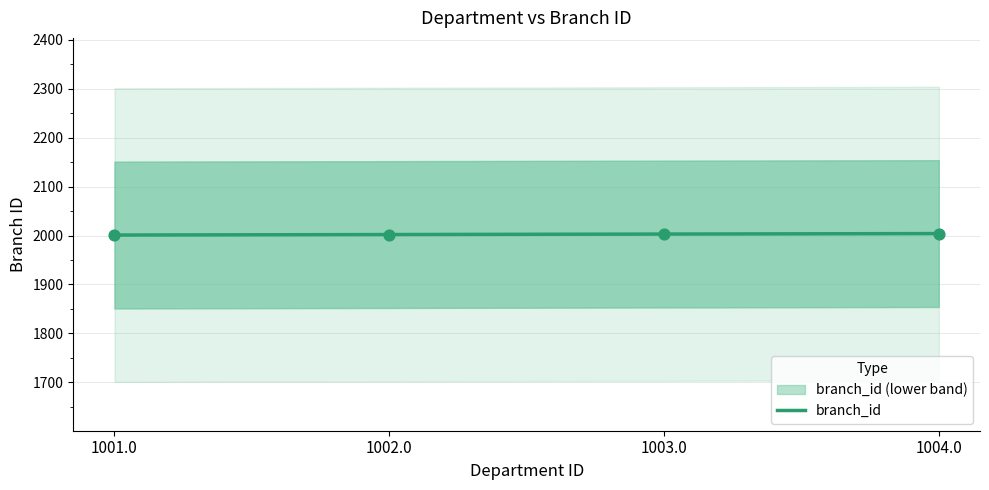

Which has a higher value, 1001.0 or 1003.0?

1003.0